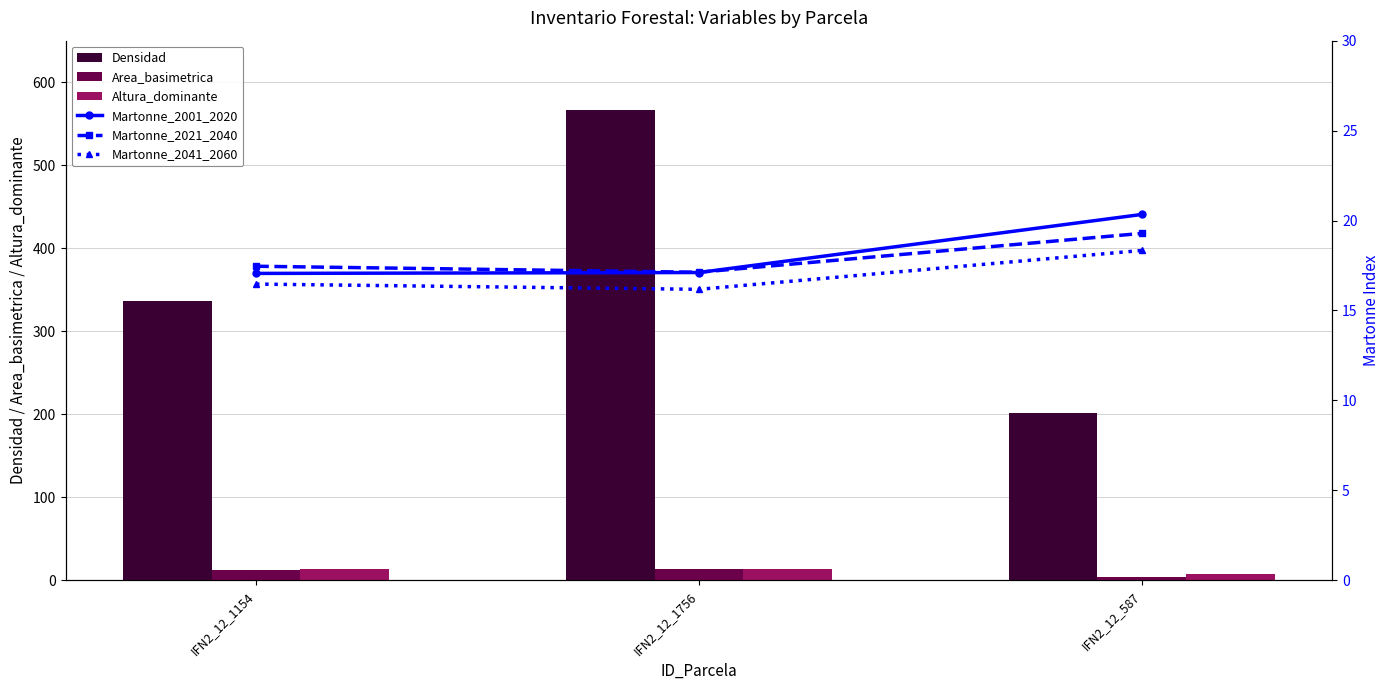

Between IFN2_12_587 and IFN2_12_1756, which is larger?

IFN2_12_1756